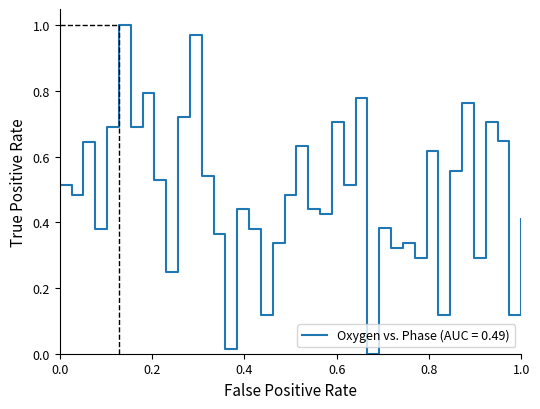

How many lines are shown in the chart?

1